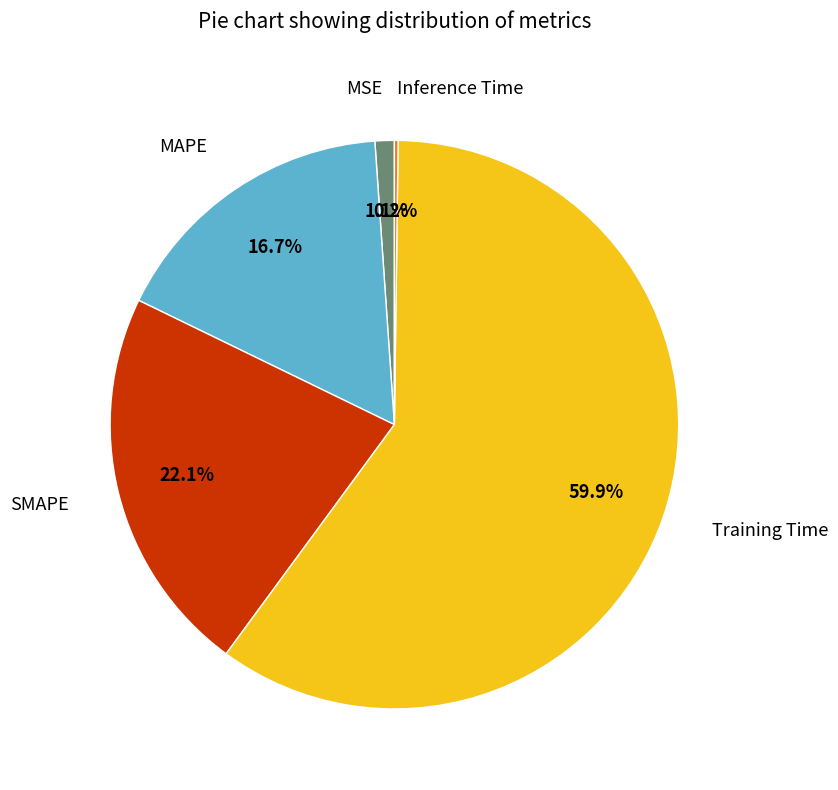

Which category has the biggest portion of the pie?

Training Time